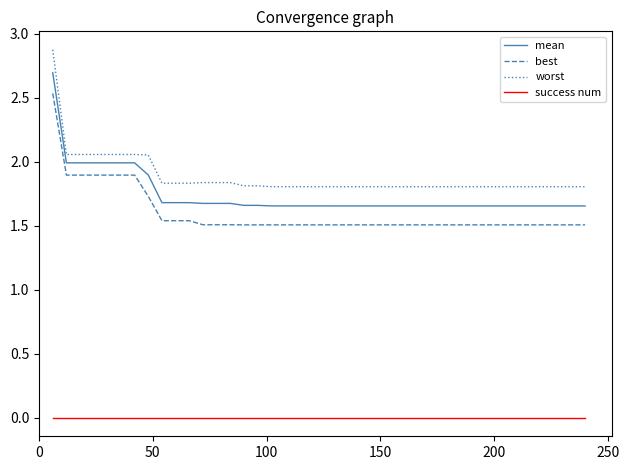

Count the number of data series in this chart.

4